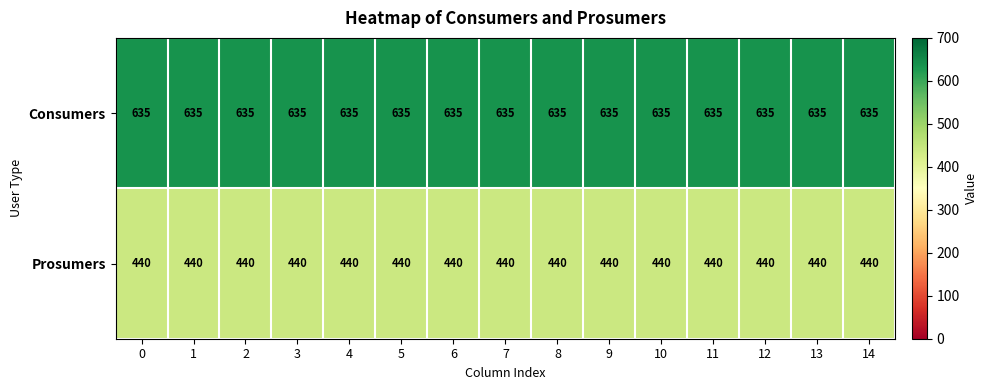

What is the maximum value shown in the chart?

635